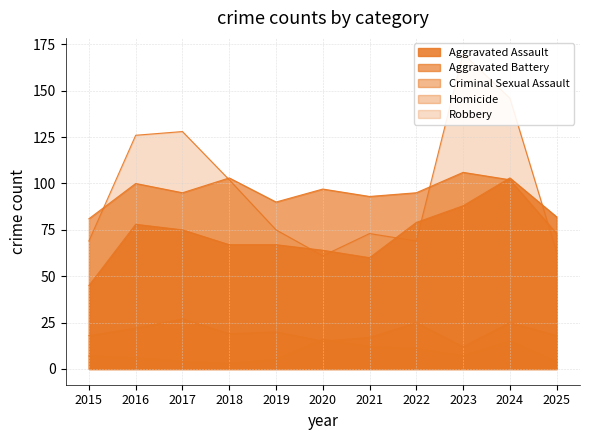

What are all the series names shown in the legend?

Aggravated Assault, Aggravated Battery, Criminal Sexual Assault, Homicide, Robbery